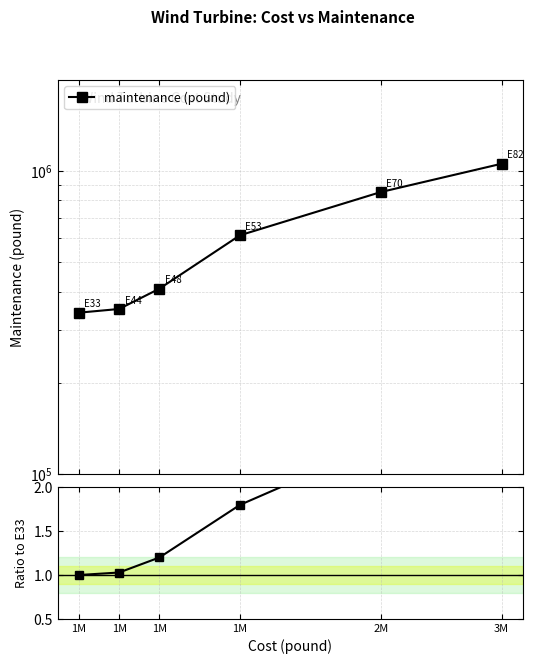

List the series in order of their overall mean, lowest first.

Ratio to E33, maintenance (pound)